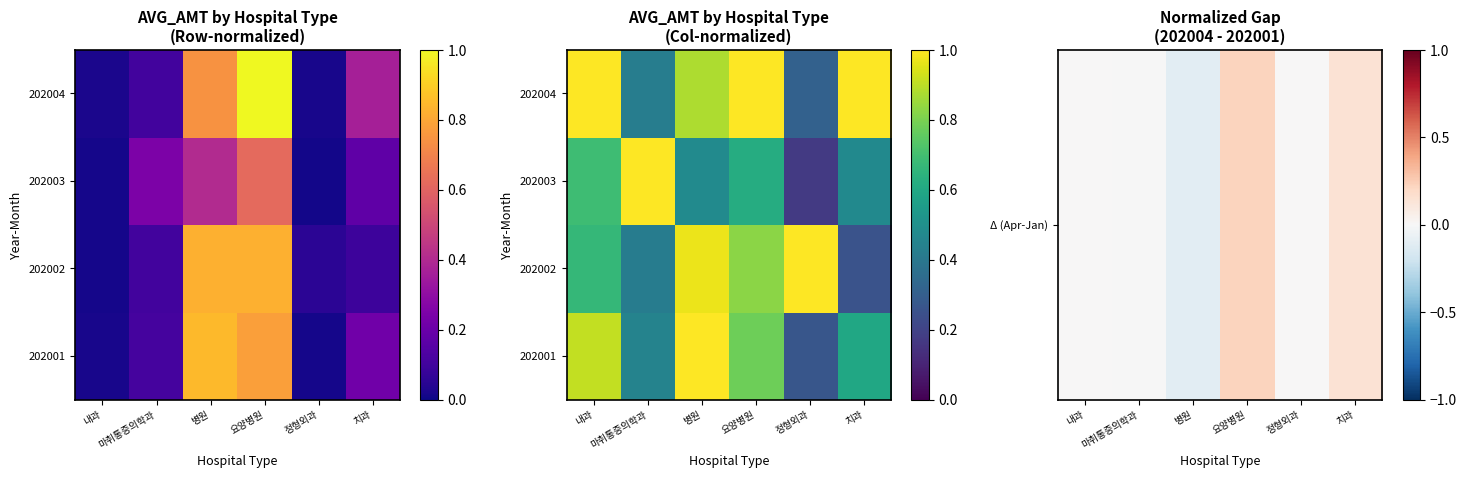

How many values in Δ (Apr-Jan) are above zero?

4